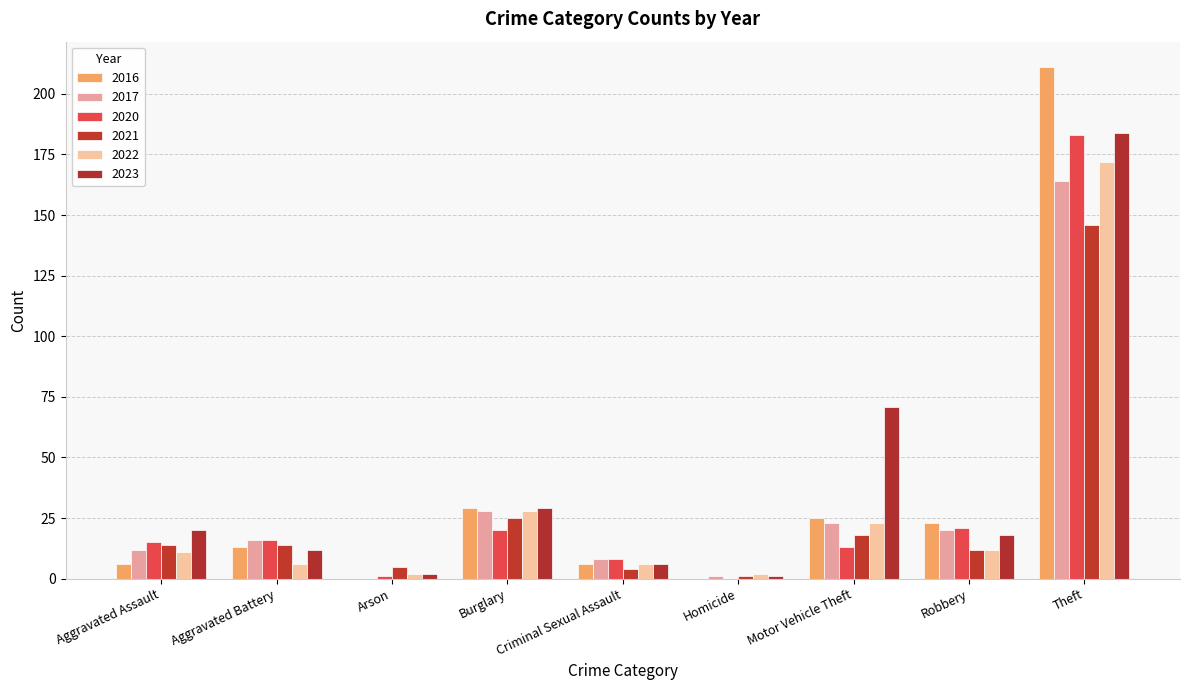

Which series has the largest total across all categories?

2023